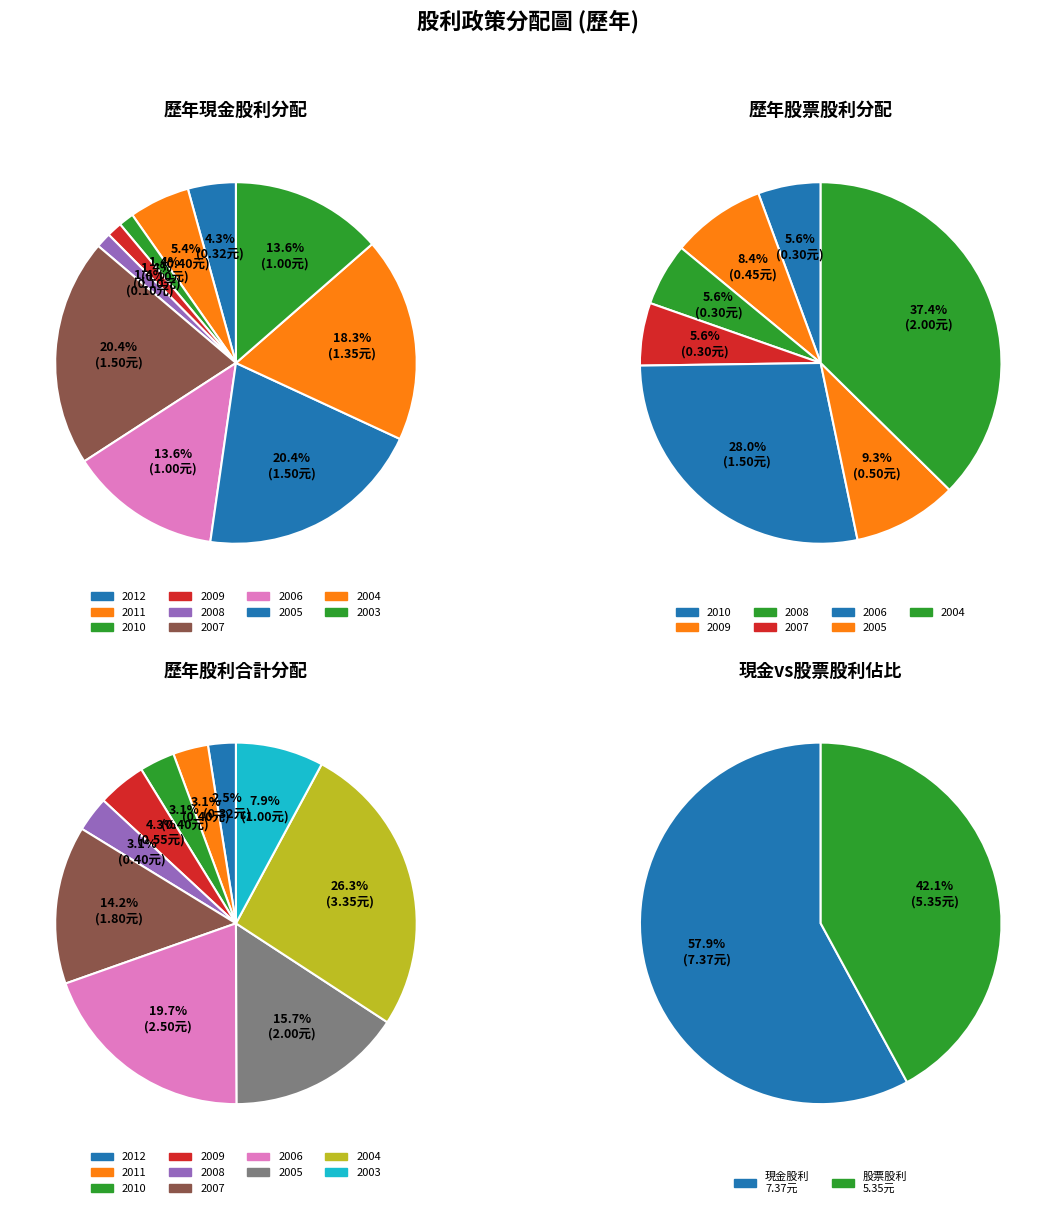

Count the number of slices in the pie.

10